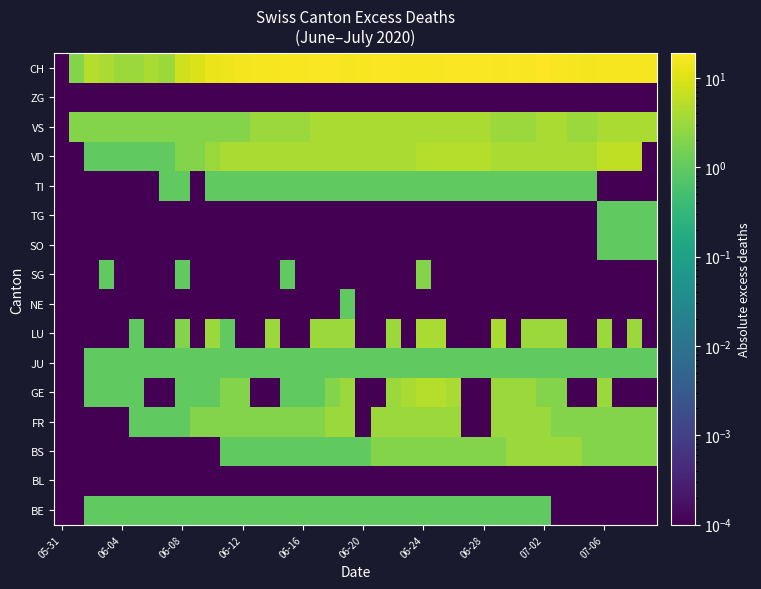

List the series in order of their peak value, highest first.

CH, VD, GE, LU, VS, BS, FR, SG, BE, JU, NE, SO, TG, TI, BL, ZG